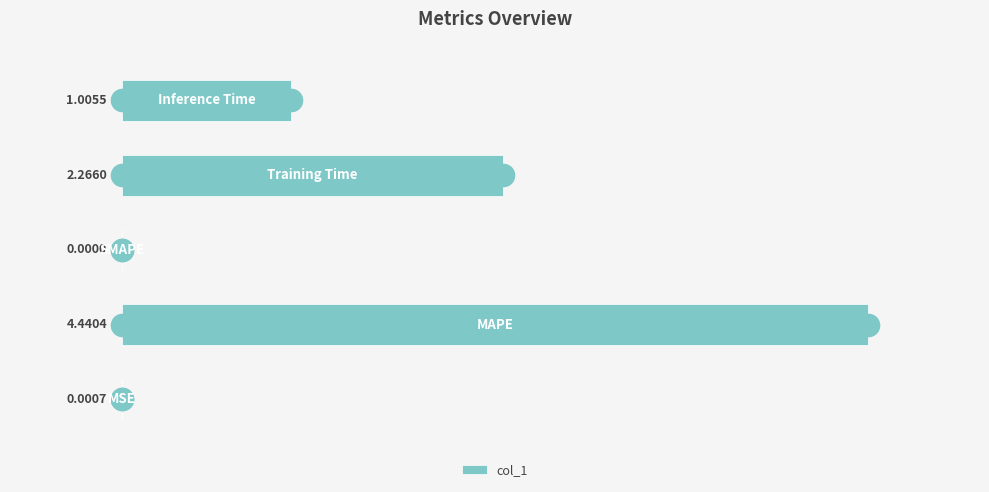

What is the sum of all values?

7.7